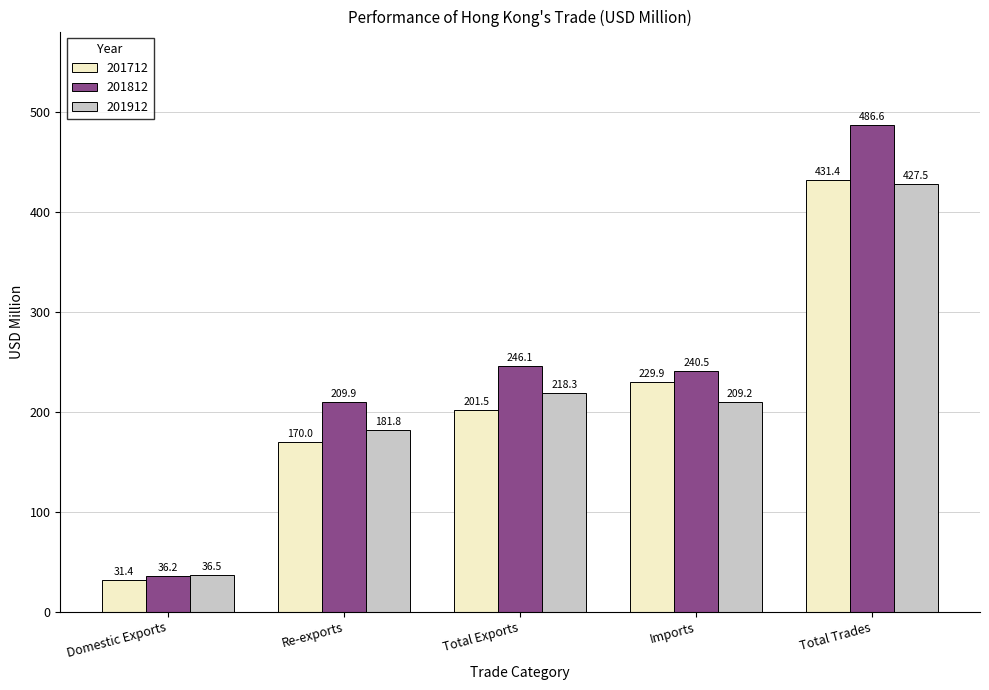

Where is 201812 nearest to the value 261?

Total Exports